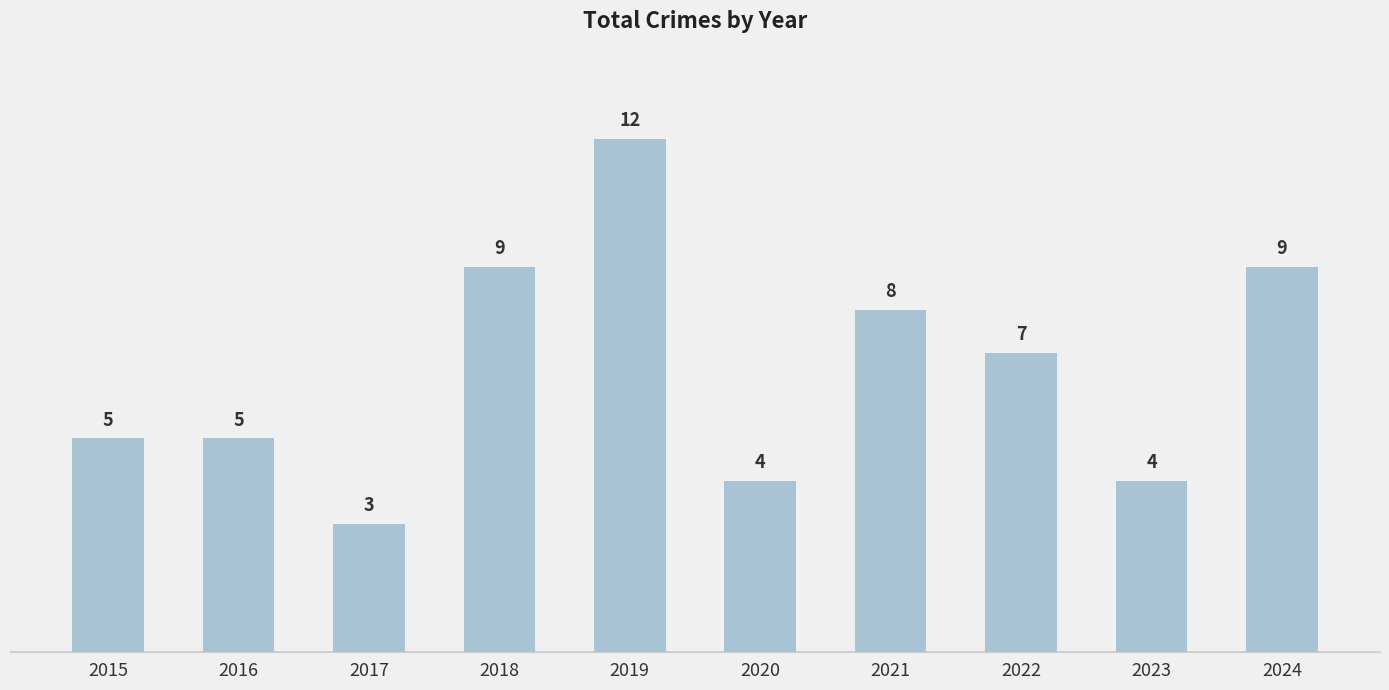

What is the difference between the maximum and minimum values?

9